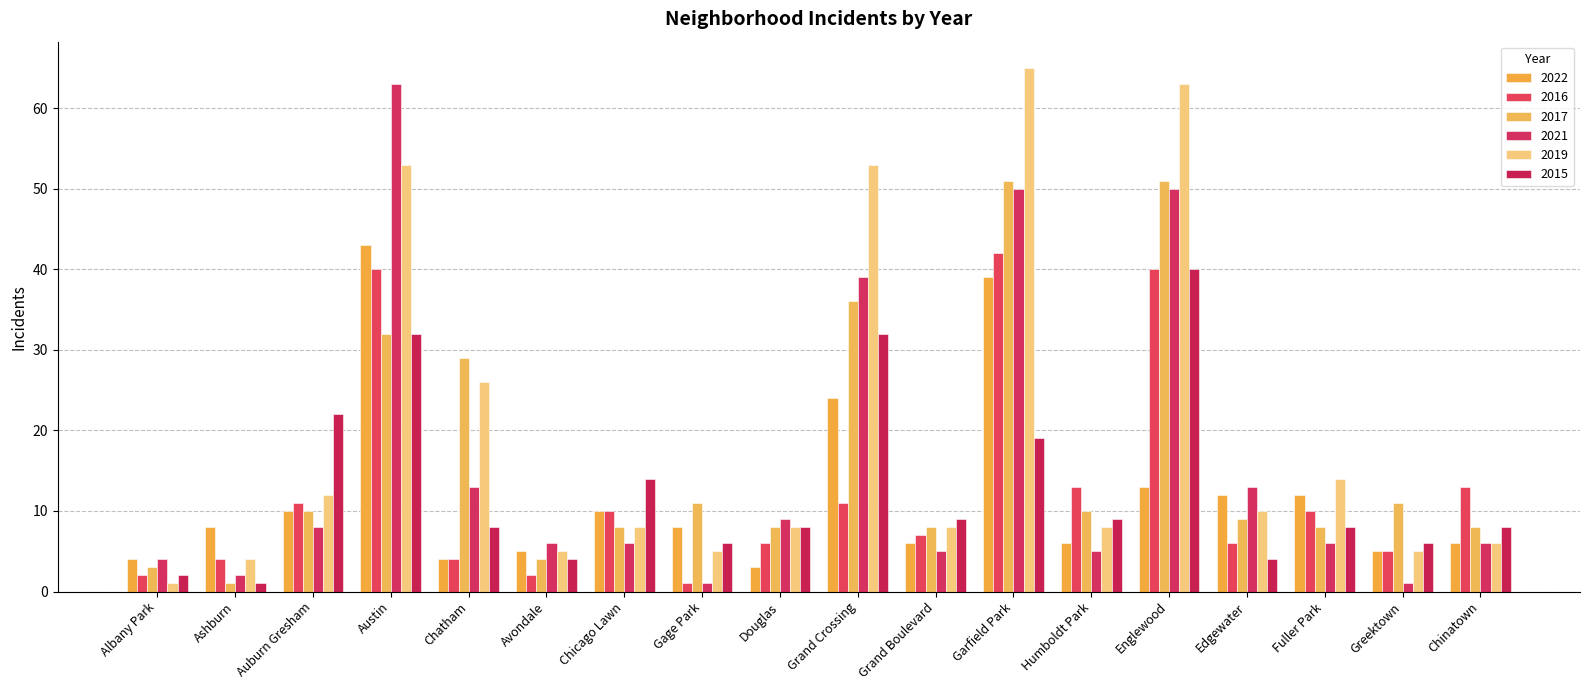

Count the number of categories in the chart.

18